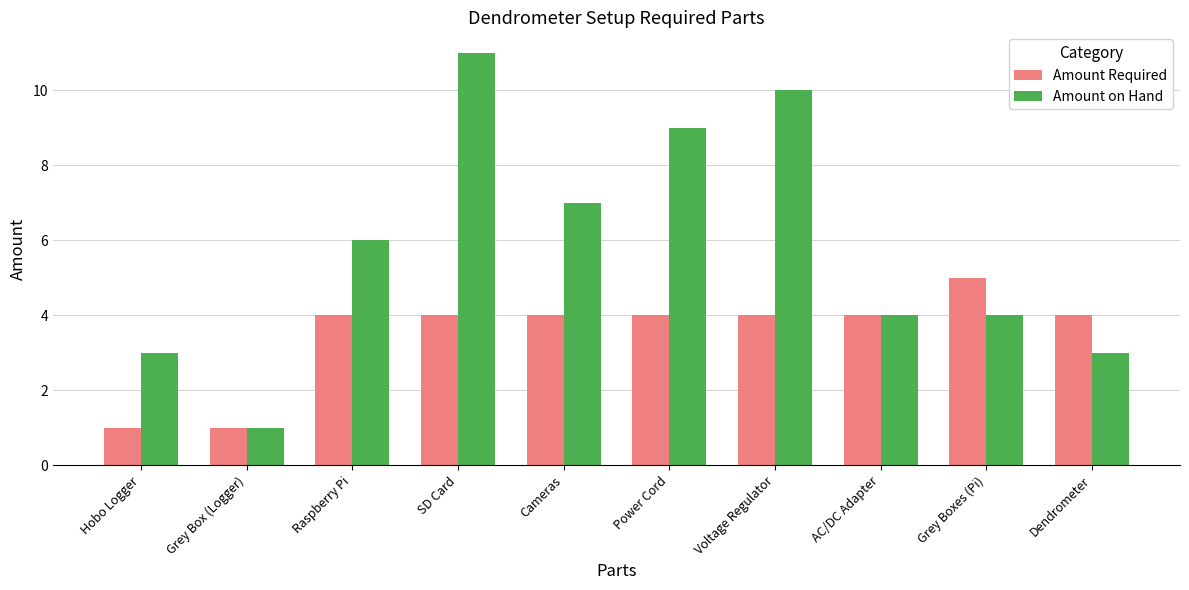

What are all the series names shown in the legend?

Amount Required, Amount on Hand